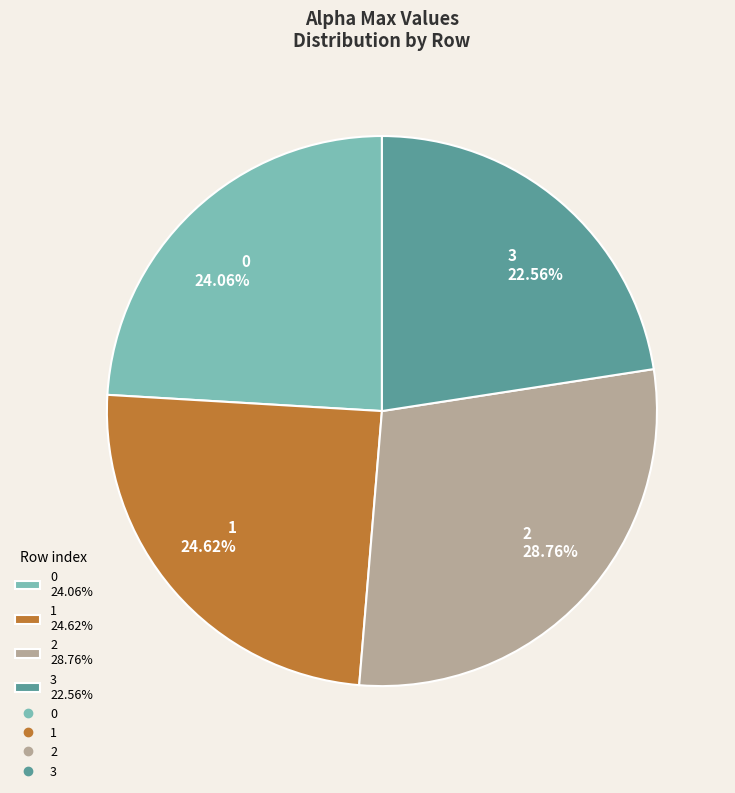

The 0 slice represents 24% of the pie. True or false?

True